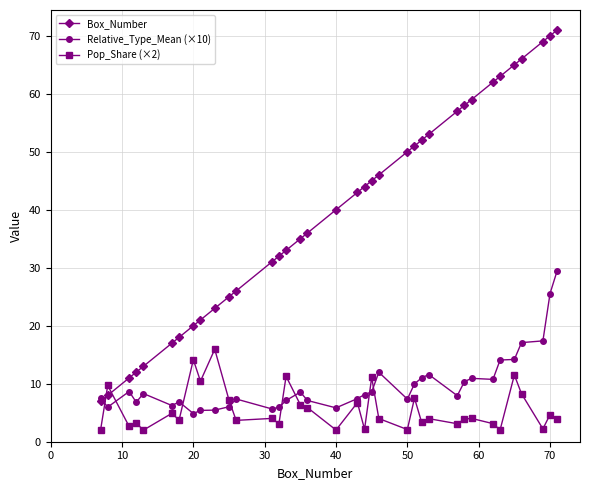

What is the maximum value shown in the chart?

71.0